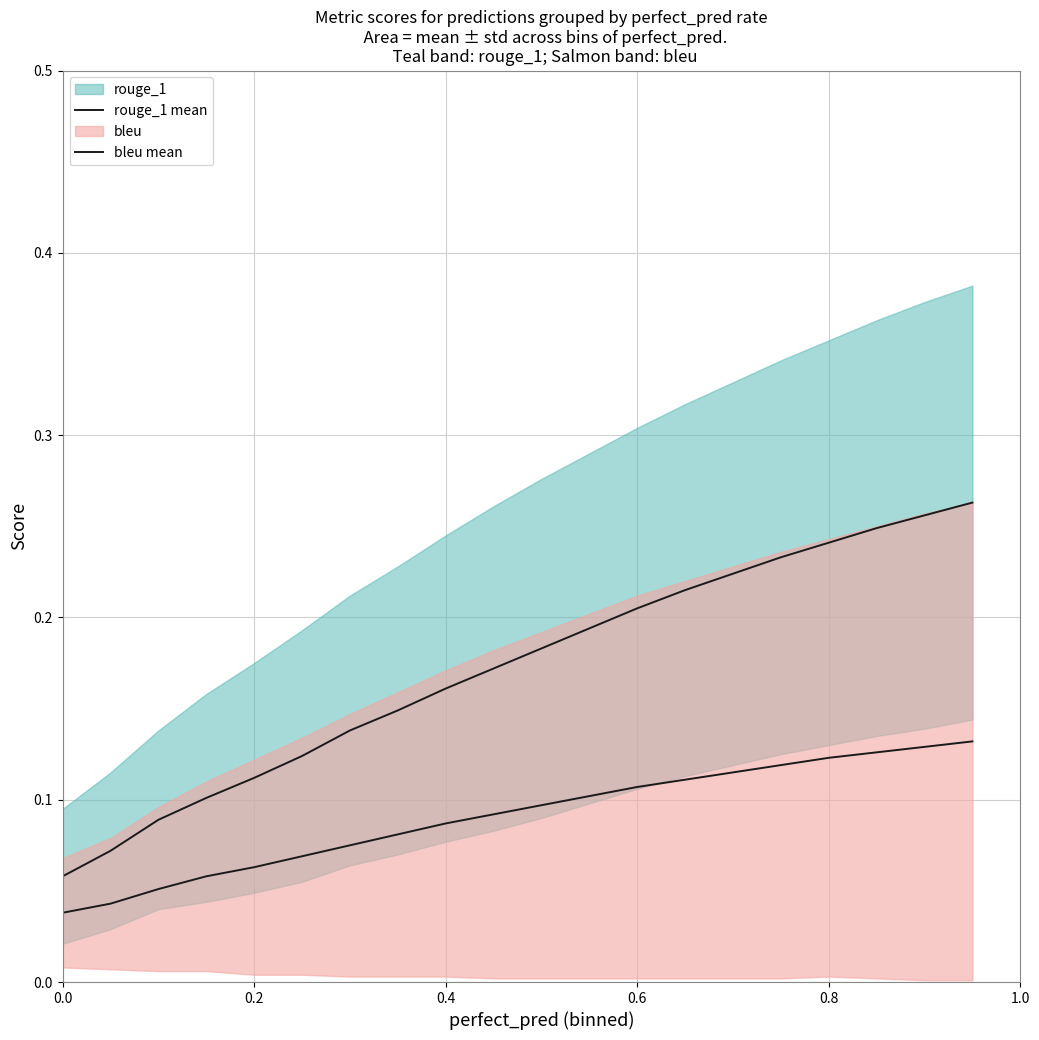

Rank the series at 0.2 from highest to lowest value.

rouge_1 mean, bleu mean